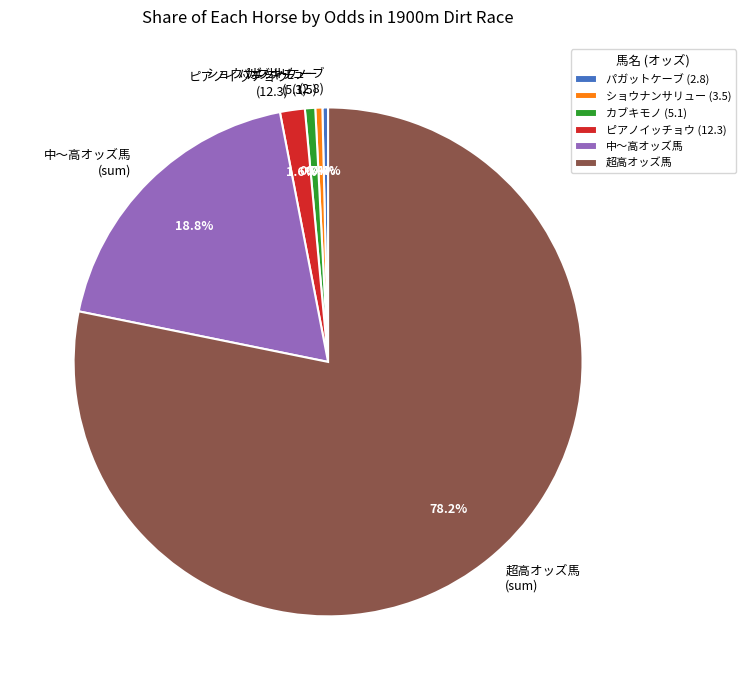

Does any single category account for the majority?

Yes